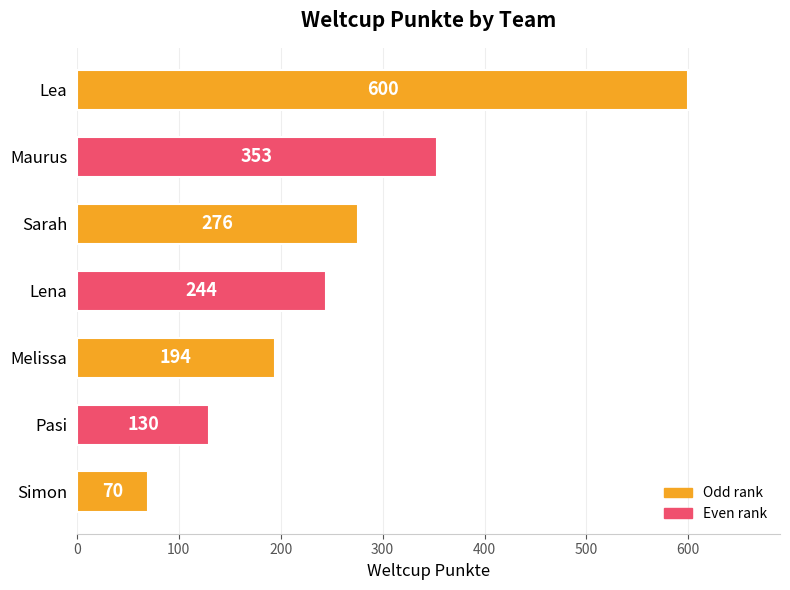

List the labels in order of value, largest first.

Lea, Maurus, Sarah, Lena, Melissa, Pasi, Simon